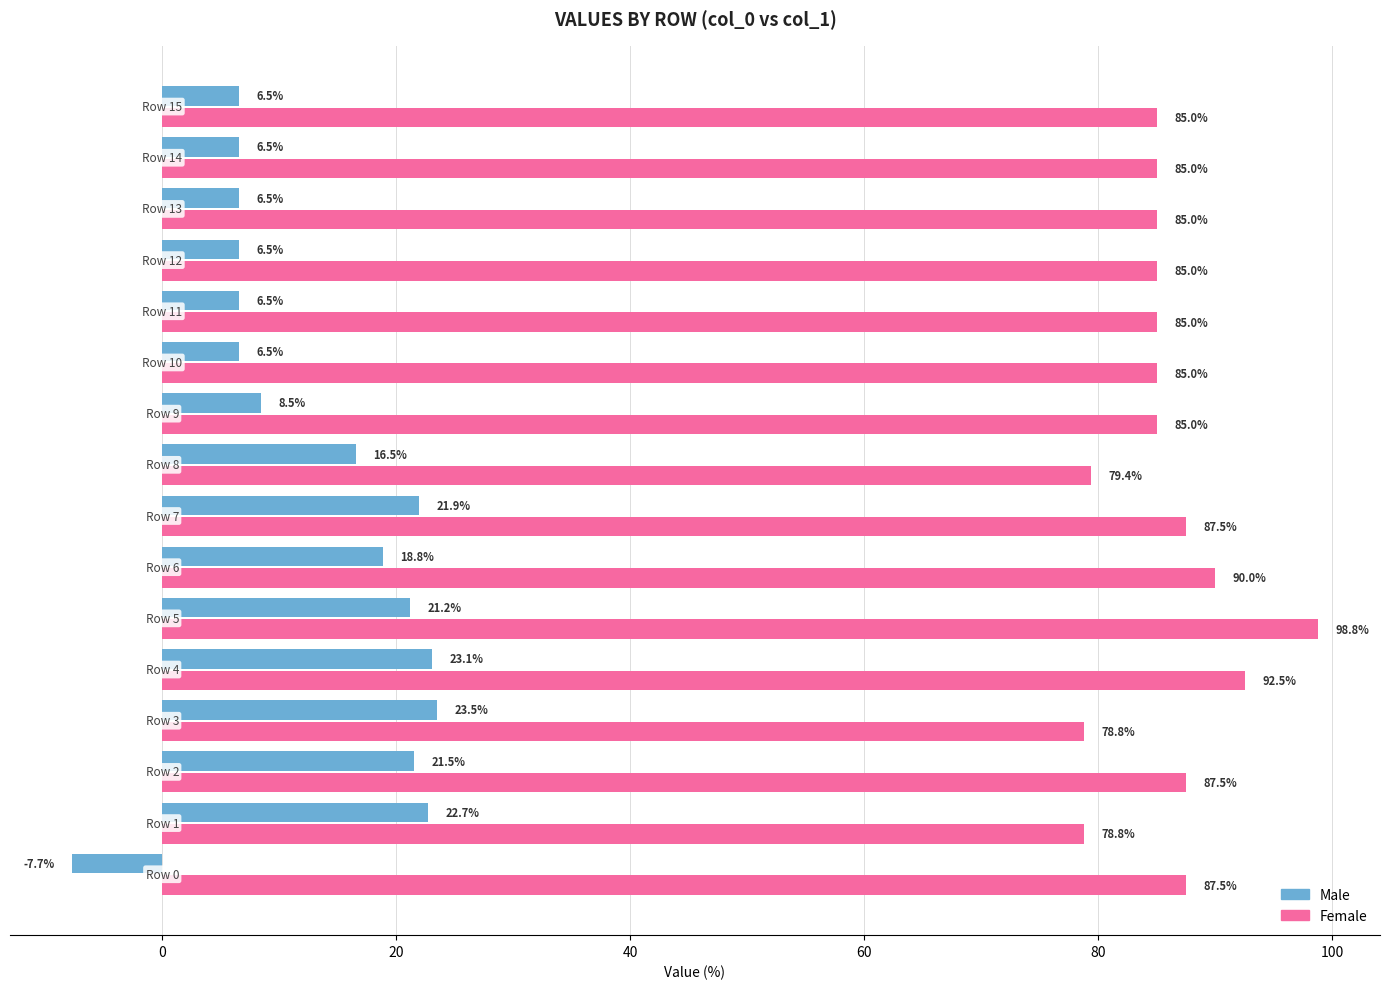

What are all the series names shown in the legend?

Male, Female